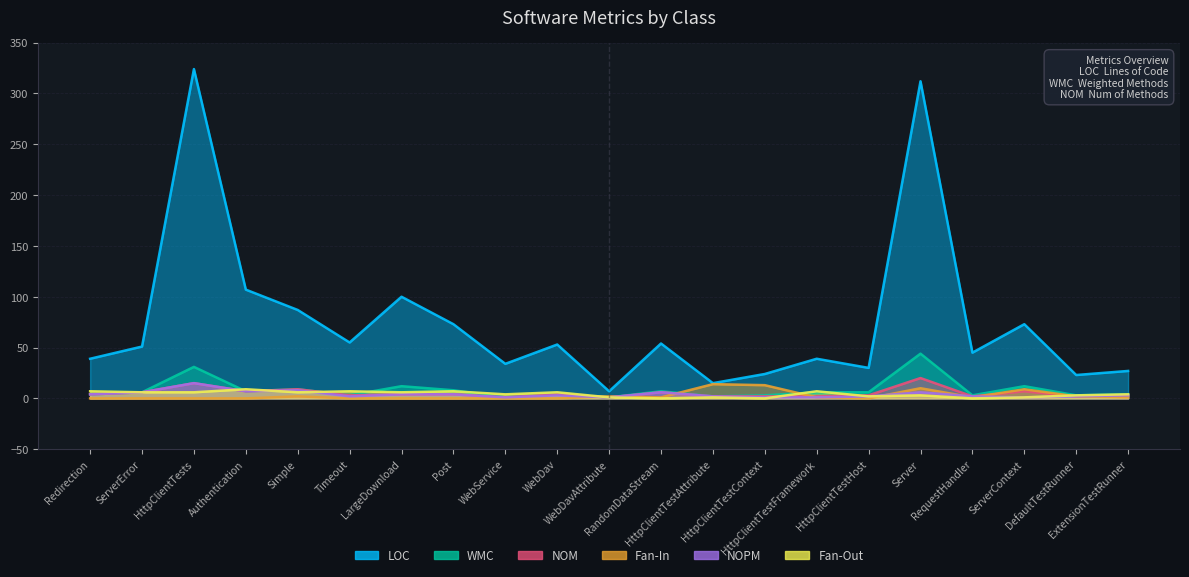

List the labels in order of Fan-Out value, smallest first.

RandomDataStream, HttpClientTestContext, RequestHandler, WebDavAttribute, HttpClientTestAttribute, ServerContext, HttpClientTestHost, Server, DefaultTestRunner, WebService, ExtensionTestRunner, ServerError, HttpClientTests, Simple, LargeDownload, WebDav, Redirection, Timeout, Post, HttpClientTestFramework, Authentication